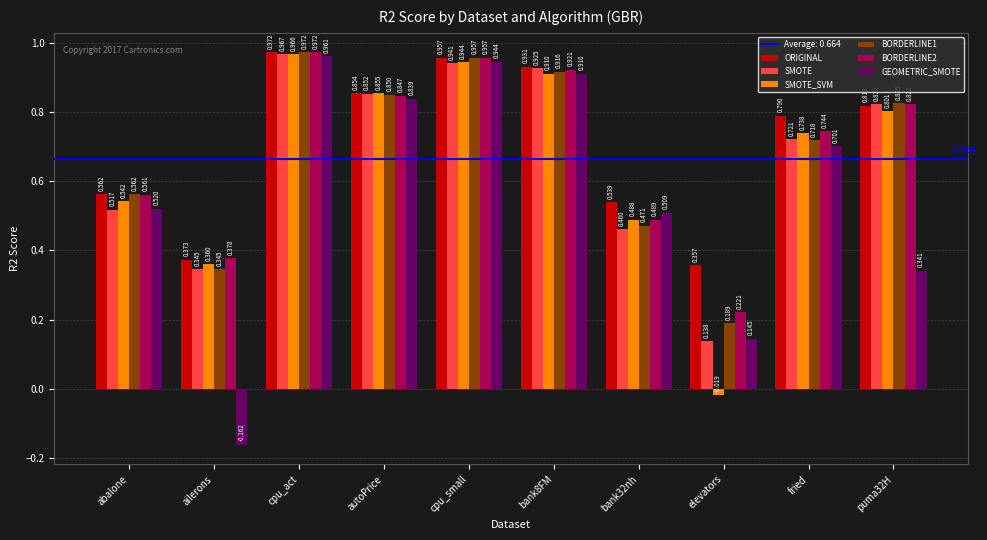

Which series has the largest total across all categories?

ORIGINAL